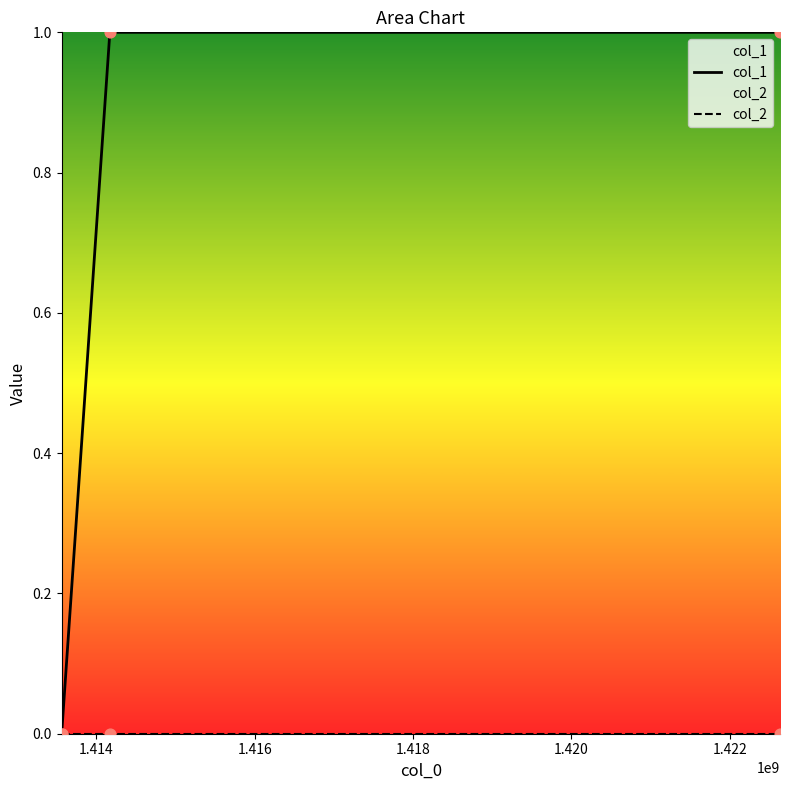

Which series contains the lowest Y value?

col_1